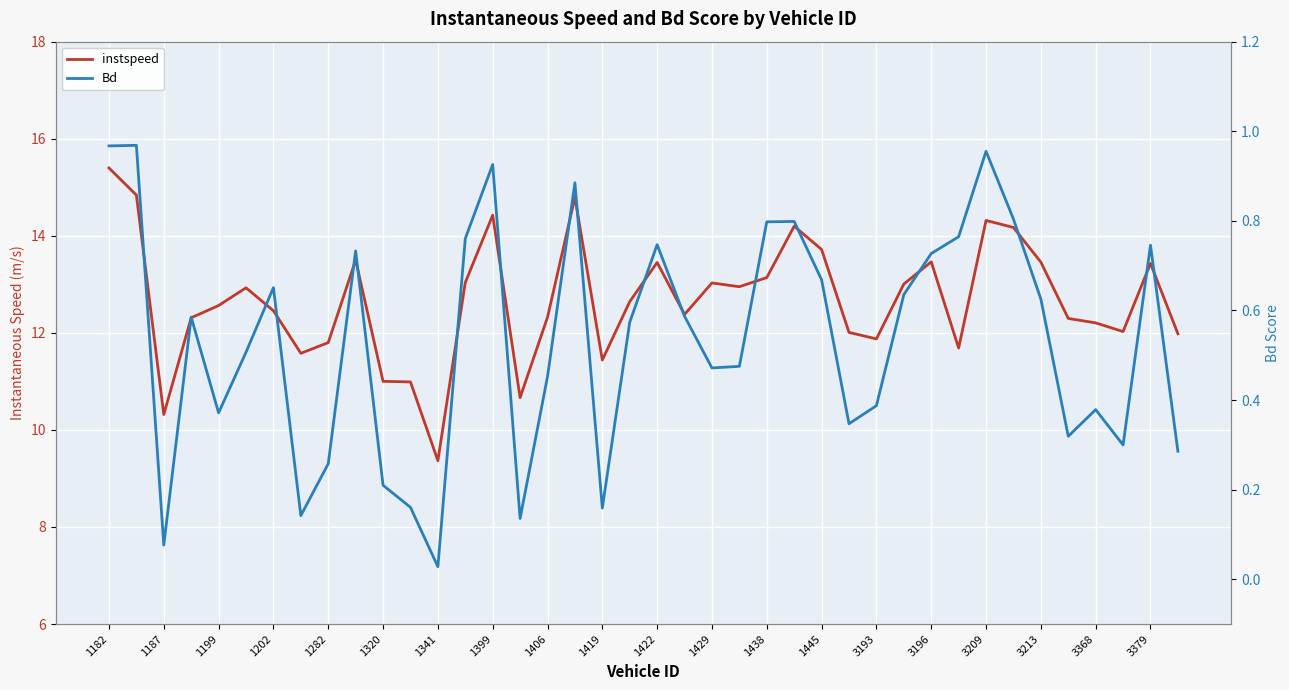

What is the sum of all instspeed values?

507.2